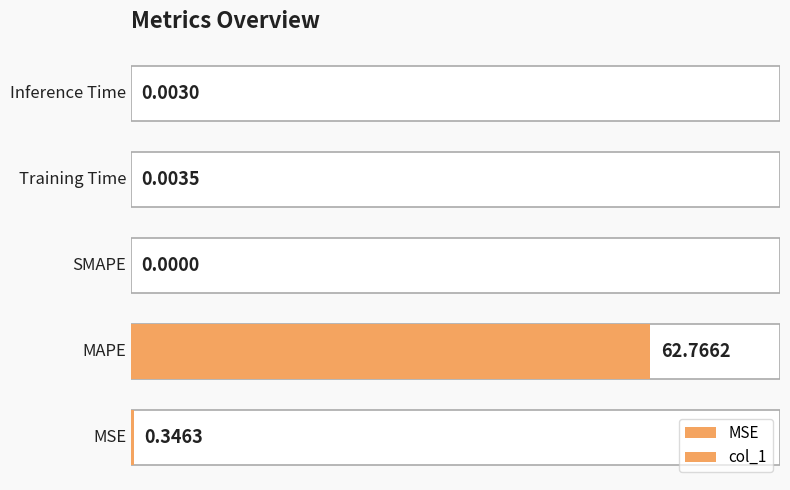

Are the bars grouped side by side (vs. stacked)?

No